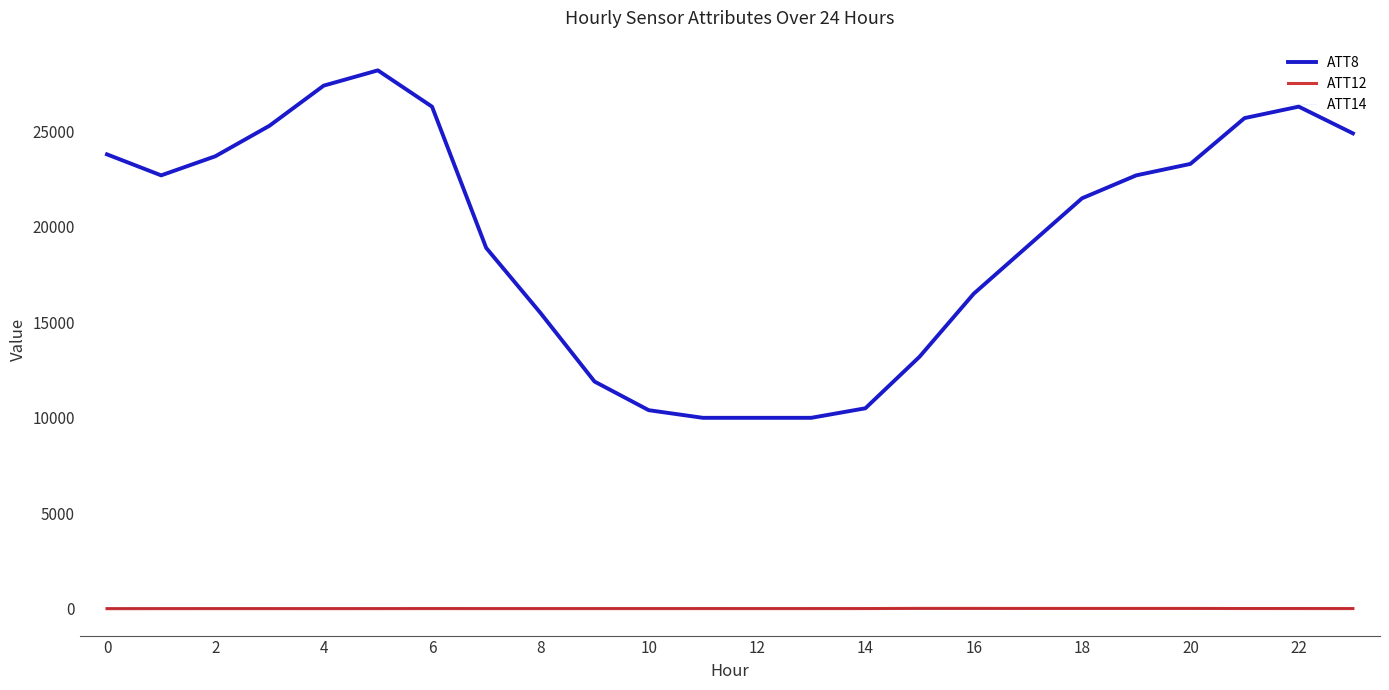

Which series changed the most between 4 and 14?

ATT8